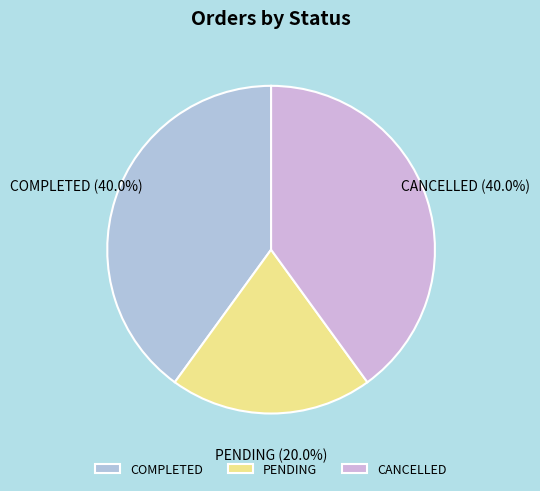

To the nearest percent, what is the average slice percentage?

33%